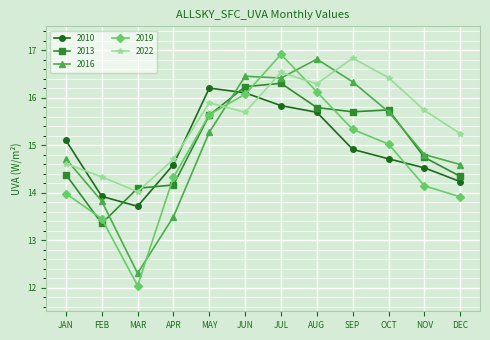

At which category is the sum across all series the highest?

JUL